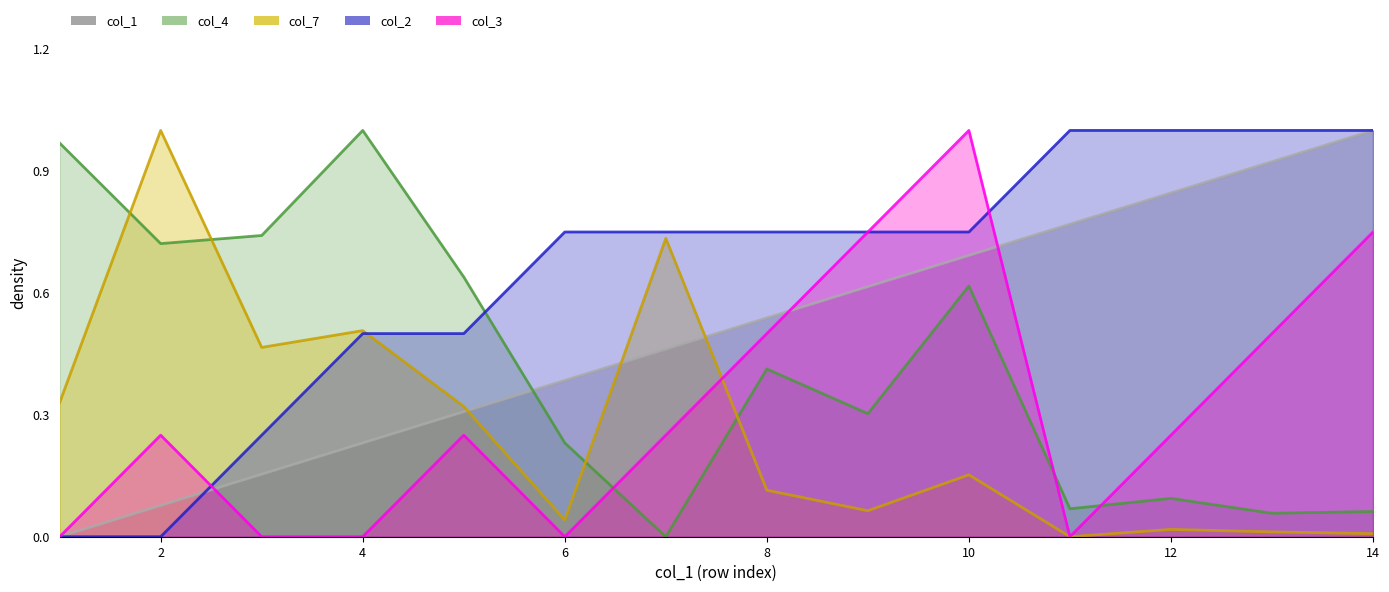

Rank the series by their maximum value, from highest to lowest.

col_1, col_4, col_7, col_2, col_3